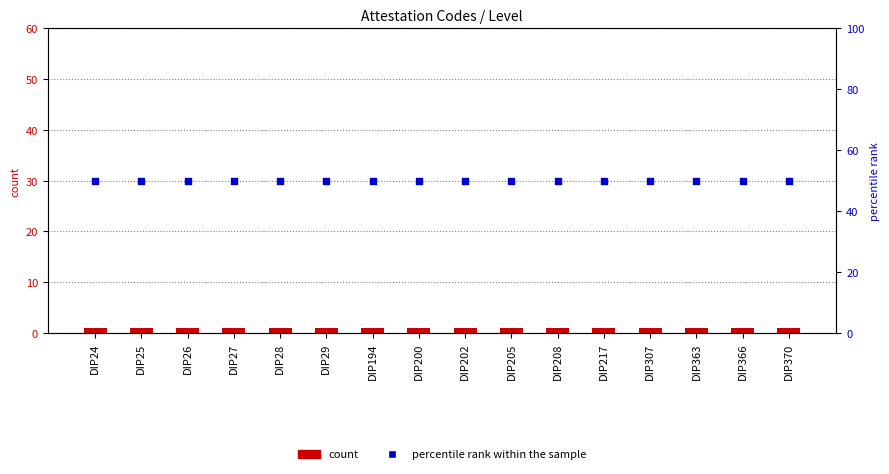

Which series has the largest Y range (max minus min)?

Level